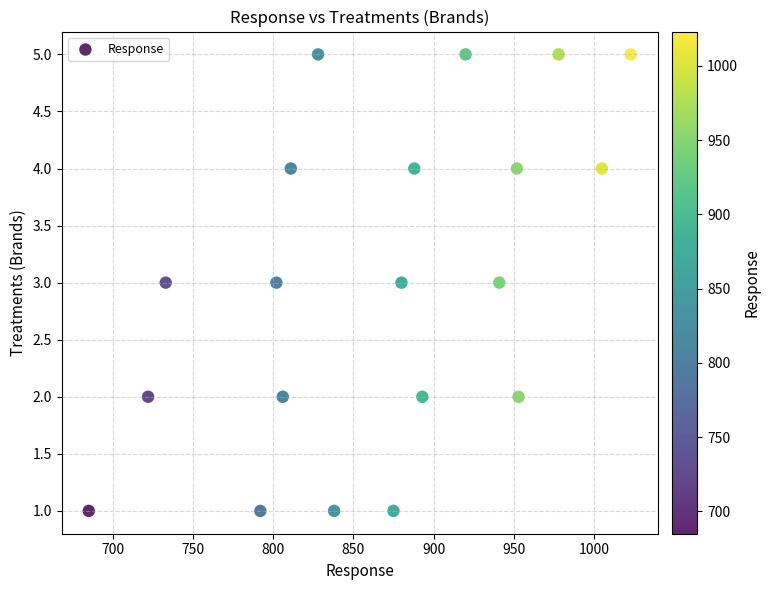

What is the range of X values (max minus min)?

338